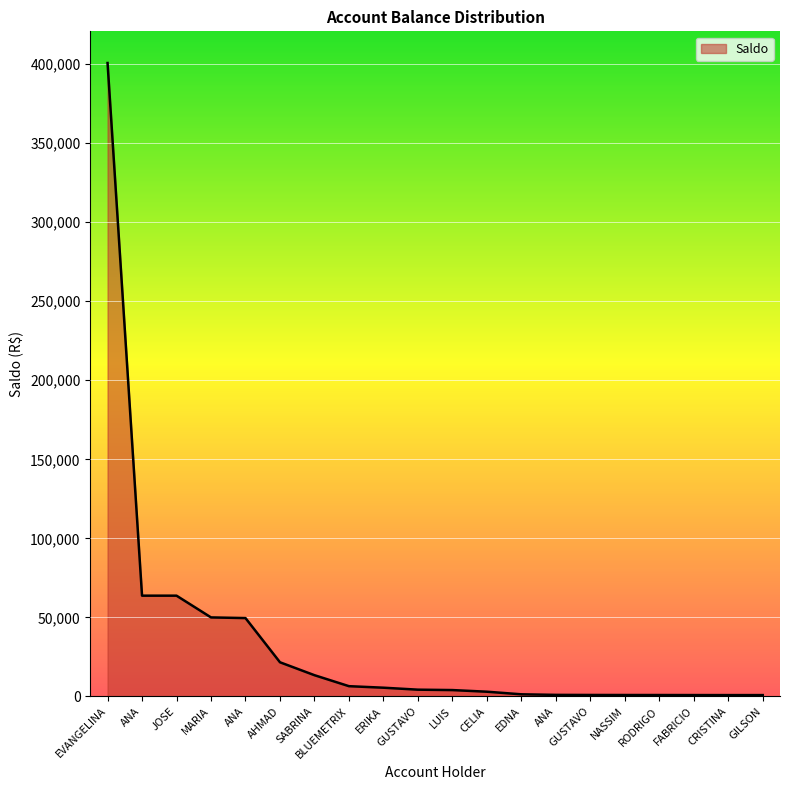

The chart shows a value of 1956.3 at LUIS. True or false?

False